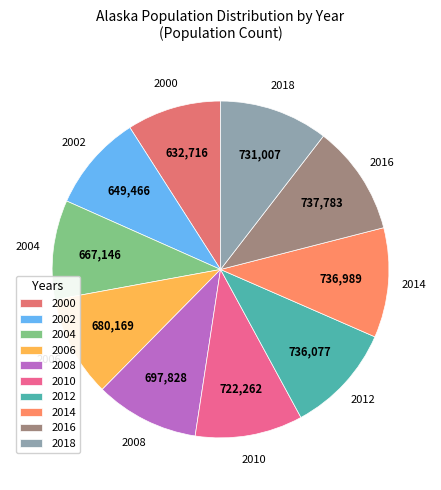

Approximately how many times larger is the value at 2018 compared to 2002?

1.1